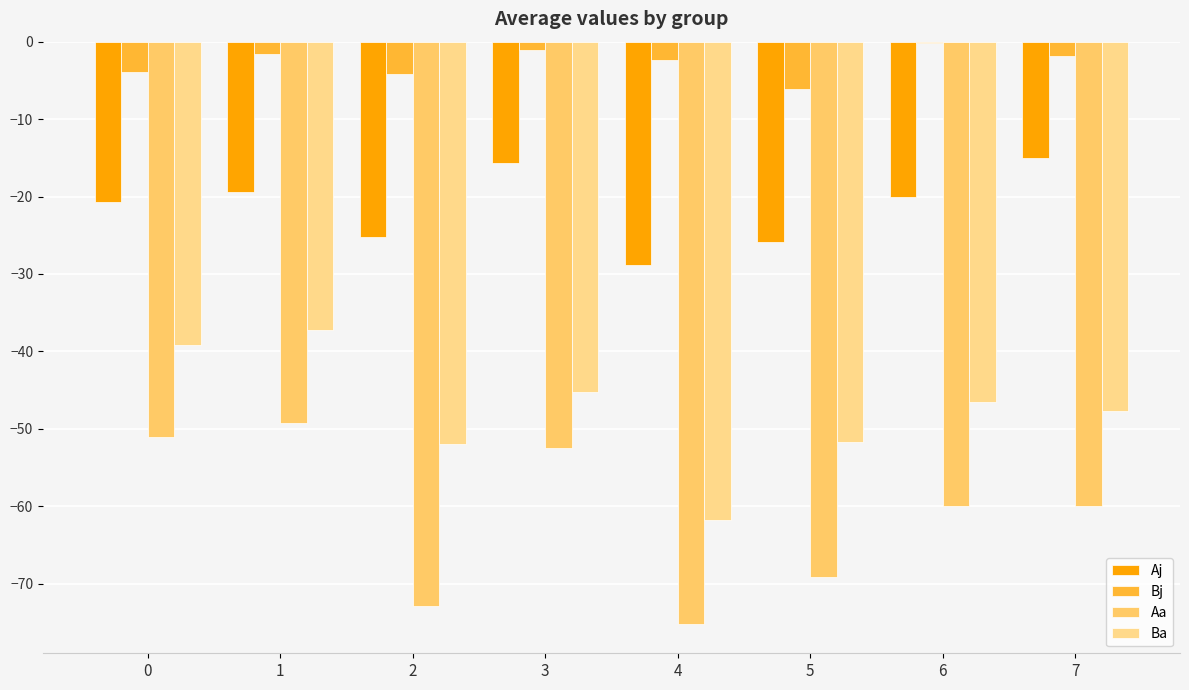

How many groups of bars are there?

8